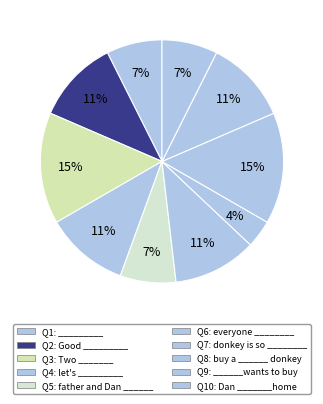

Count the number of slices in the pie.

10